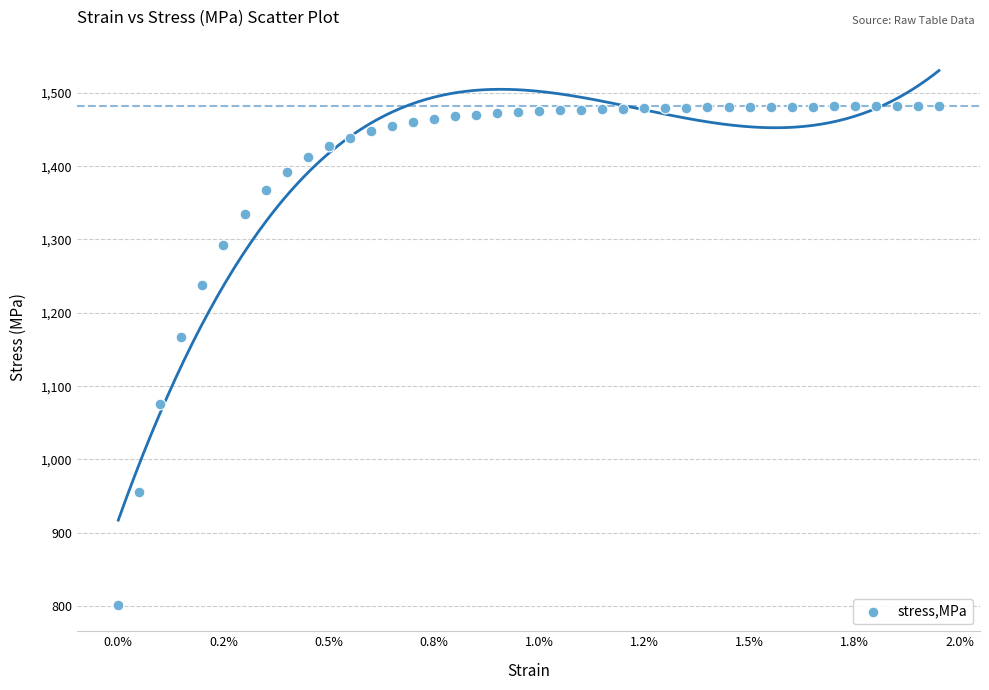

What is the range of Y values (max minus min)?

680.3